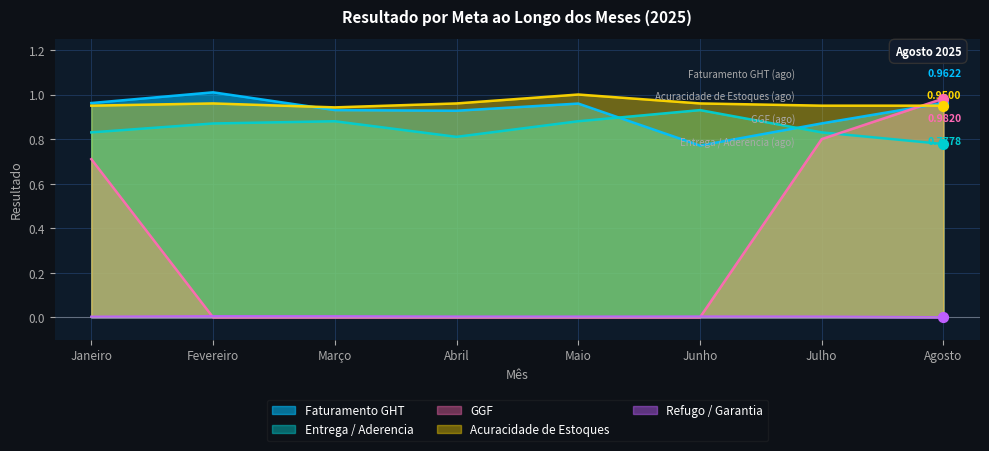

Is the value of Faturamento GHT at Junho greater than the value of Acuracidade de Estoques at Julho?

No